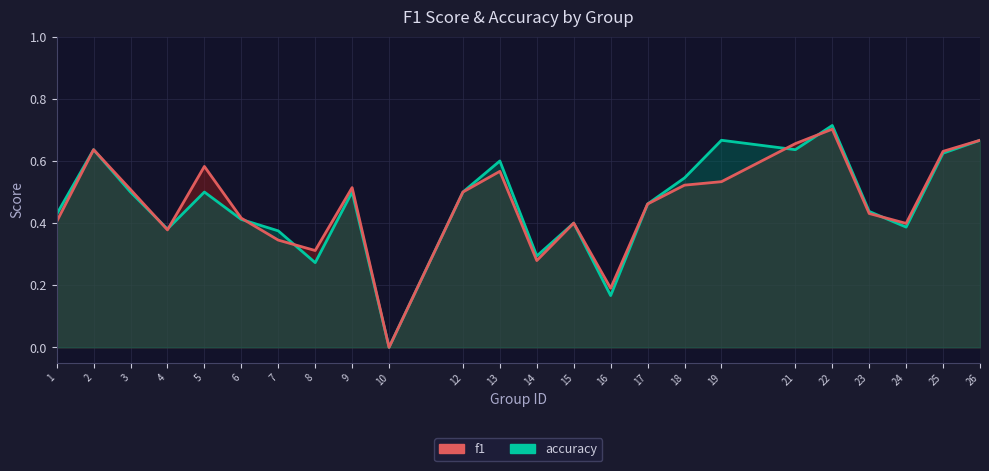

Which series has the largest total across all categories?

accuracy